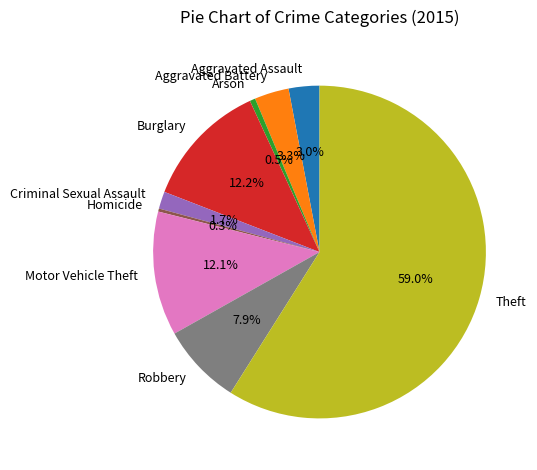

Do Robbery and Criminal Sexual Assault together represent more than half of the pie?

No